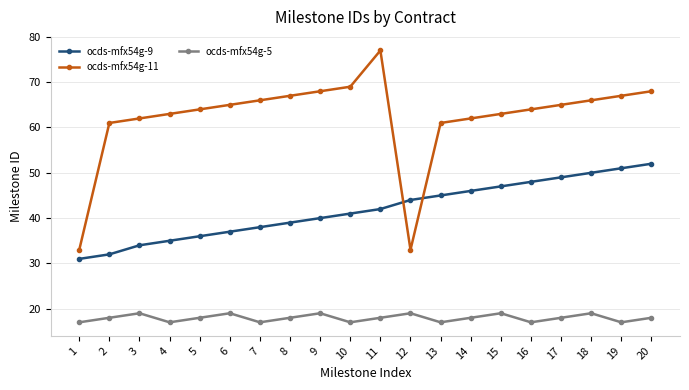

The ocds-mfx54g-9 series shows 40 at 9. True or false?

True